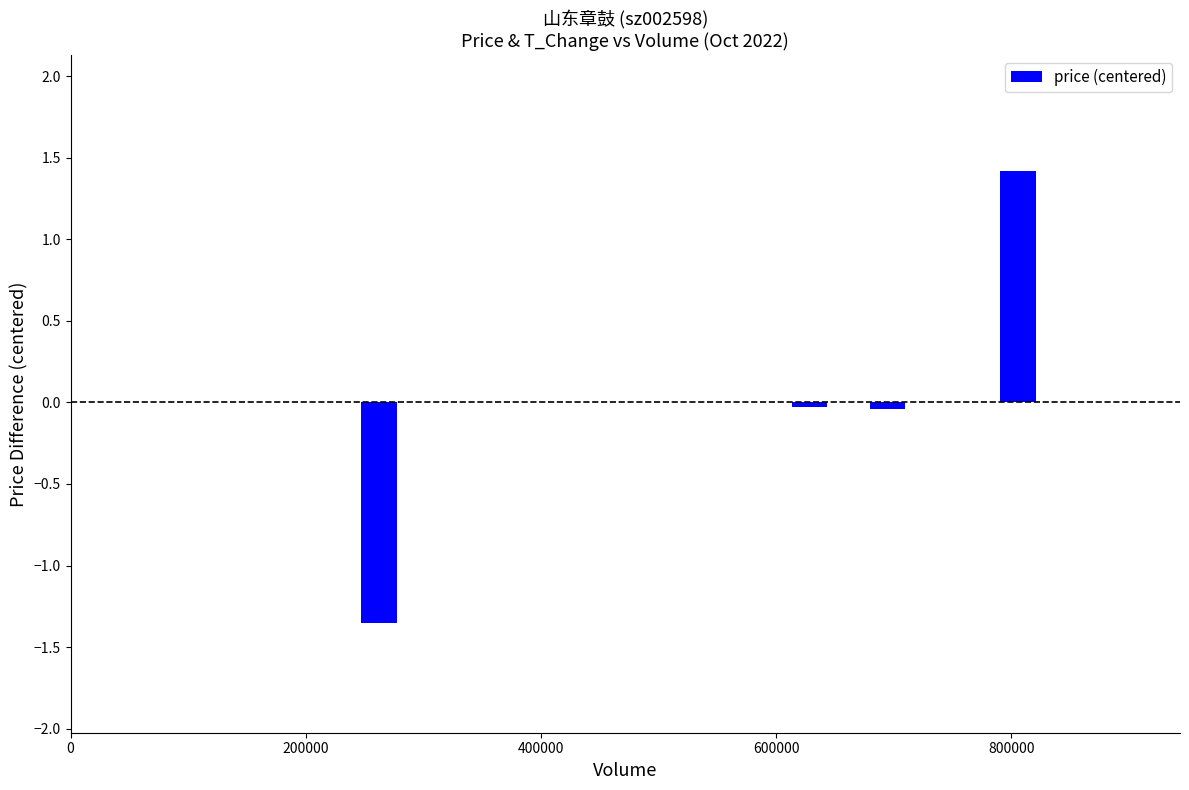

What is the greatest value displayed?

1.4